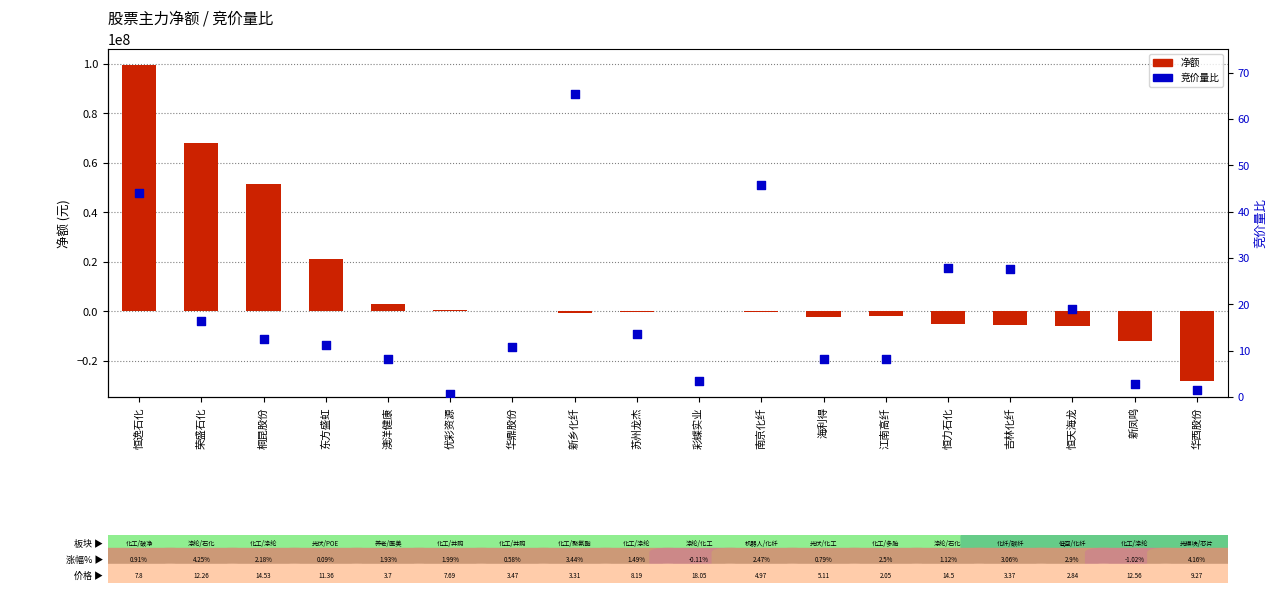

Which series reaches the maximum Y coordinate?

净额